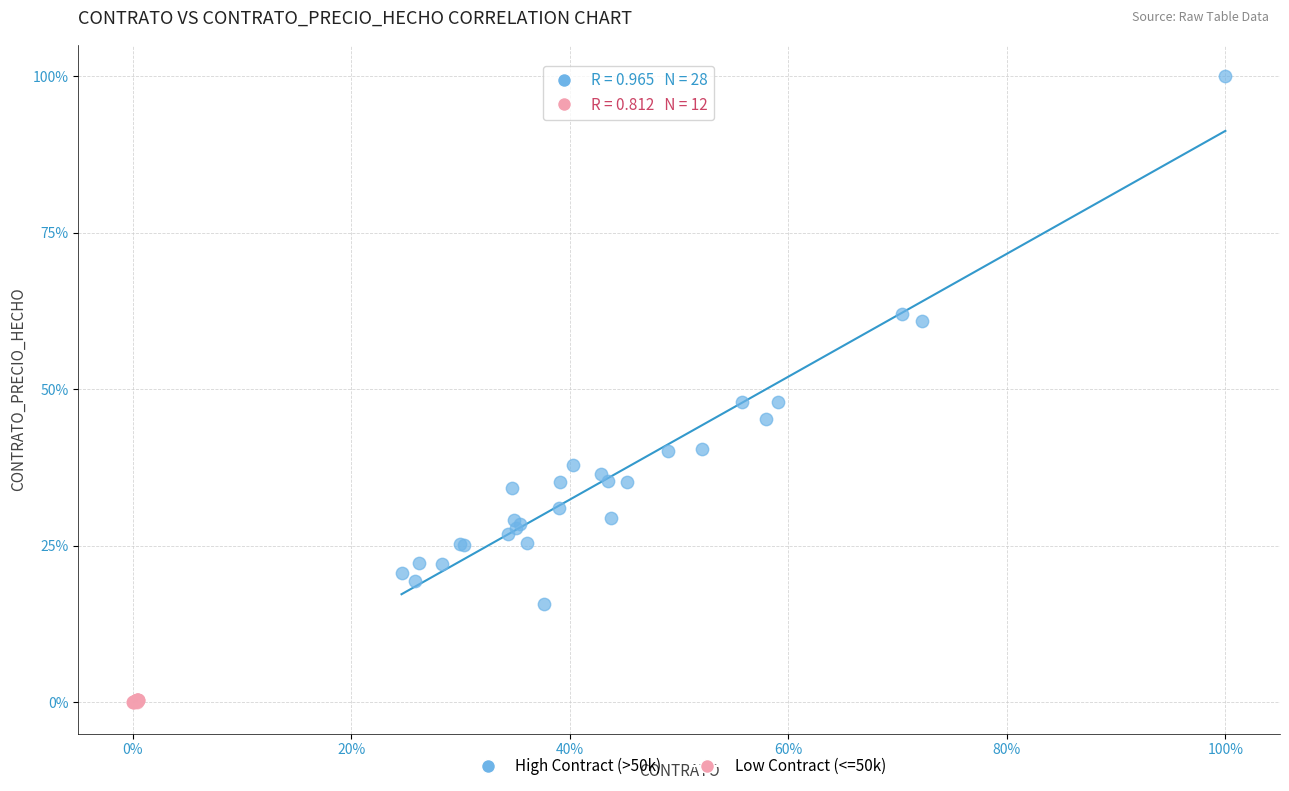

What are all the series names shown in the legend?

High Contract (>50k), Low Contract (<=50k)